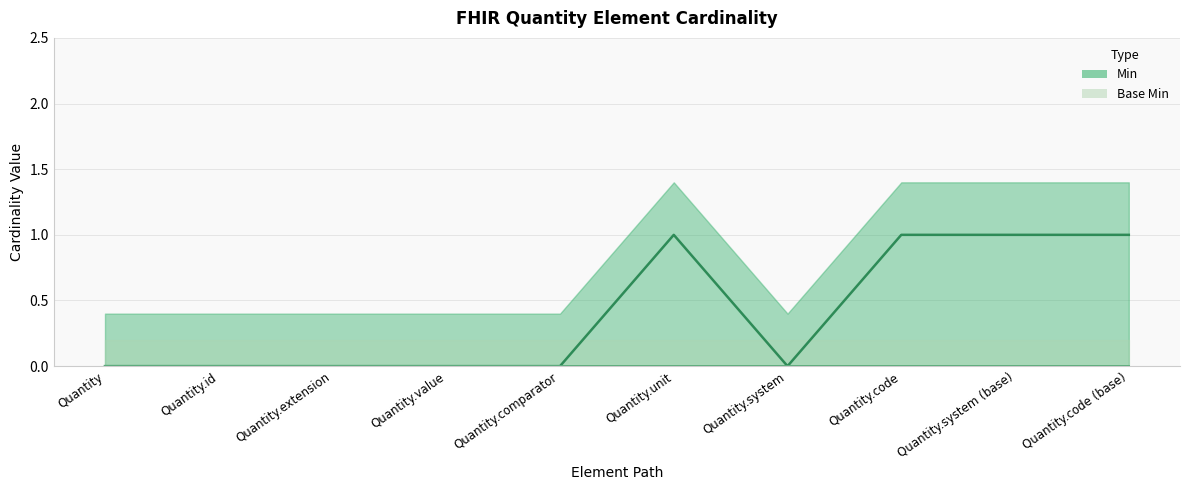

Reading left to right, extract all data points from this chart.

0	0	0	0	0	1	0	1	1	1